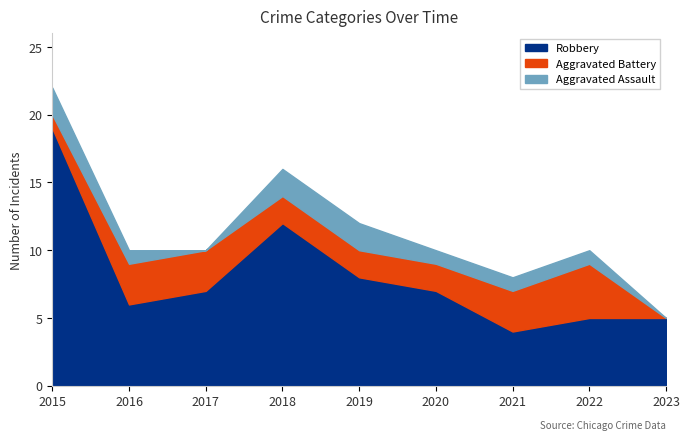

The value of Robbery at 2017 is 7. True or false?

True